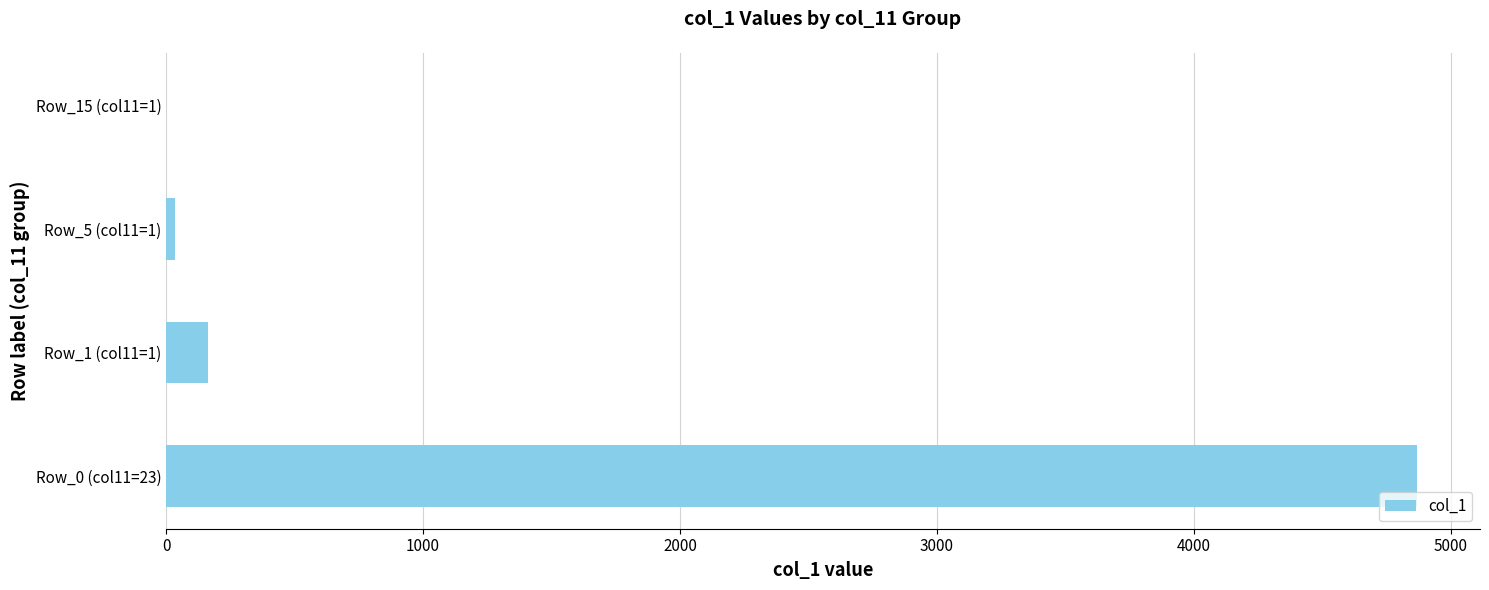

Count the number of data series in this chart.

1